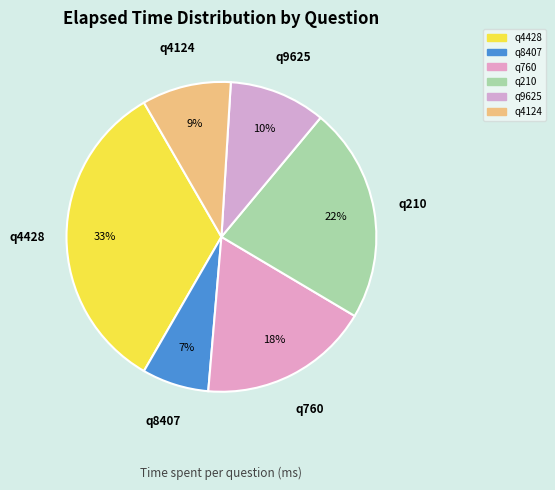

Count the number of slices in the pie.

6